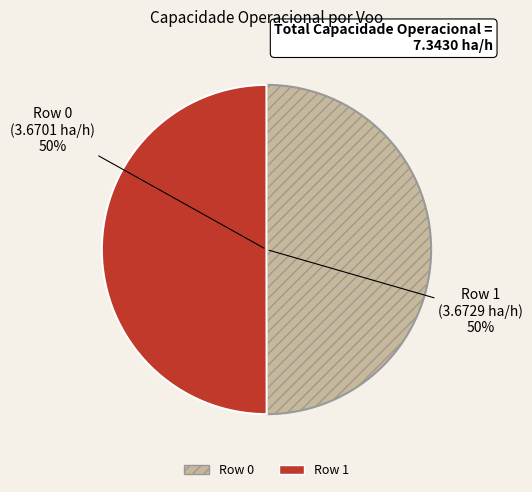

What percentage is the Row 0 slice, to the nearest percent?

50%